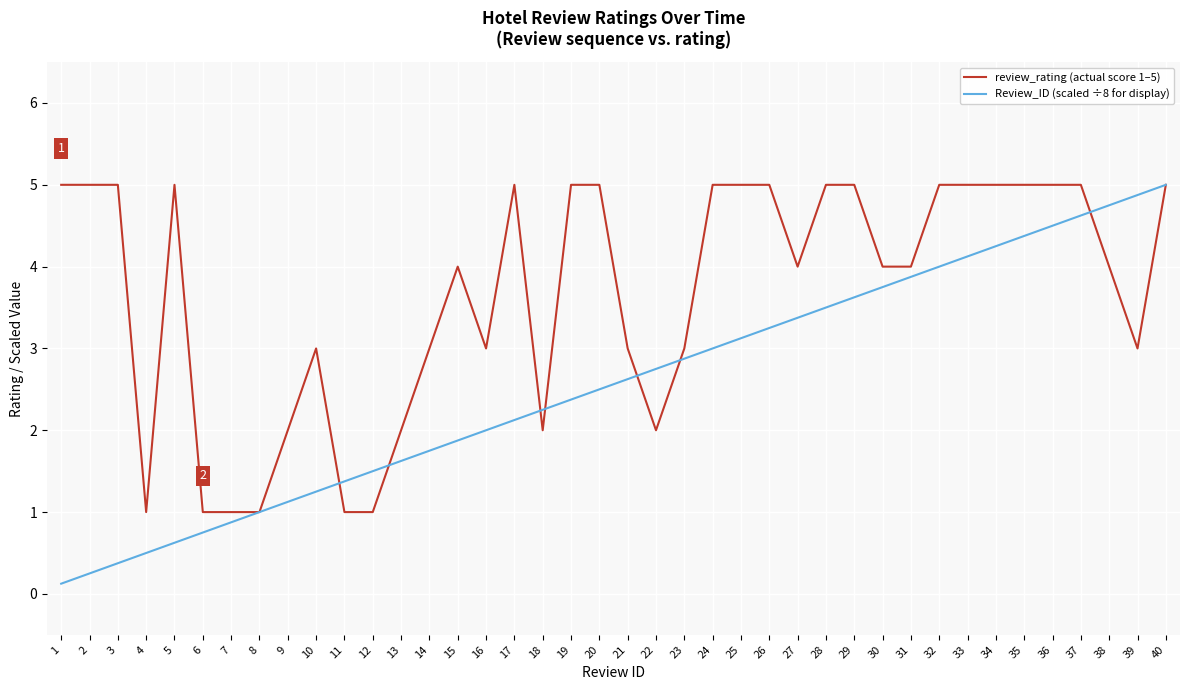

Count the number of categories in the chart.

40